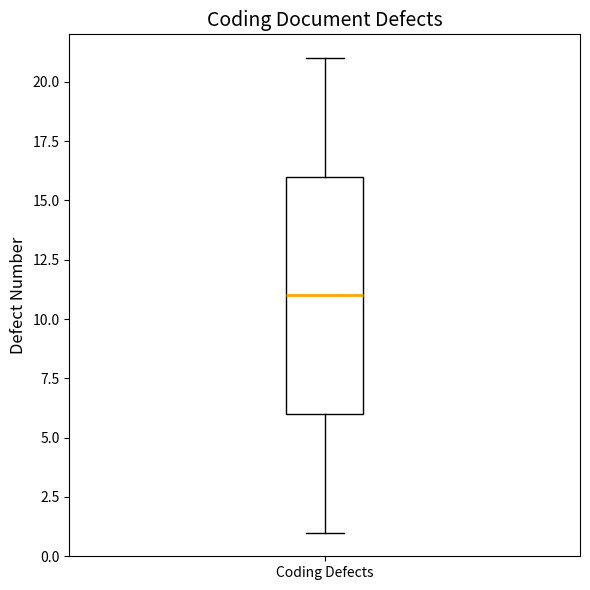

Transcribe this box plot: give where the median line is, the range the box spans, and where the two whiskers end, as read against the y-axis. The values are not printed on the chart, so give them approximately, as read against the axis.

median 11, box 6 to 16, whiskers 1 to 21